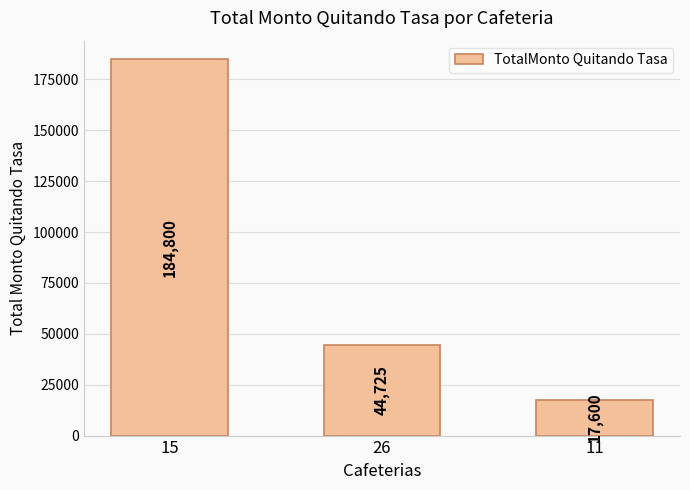

What is the minimum value shown in the chart?

17600